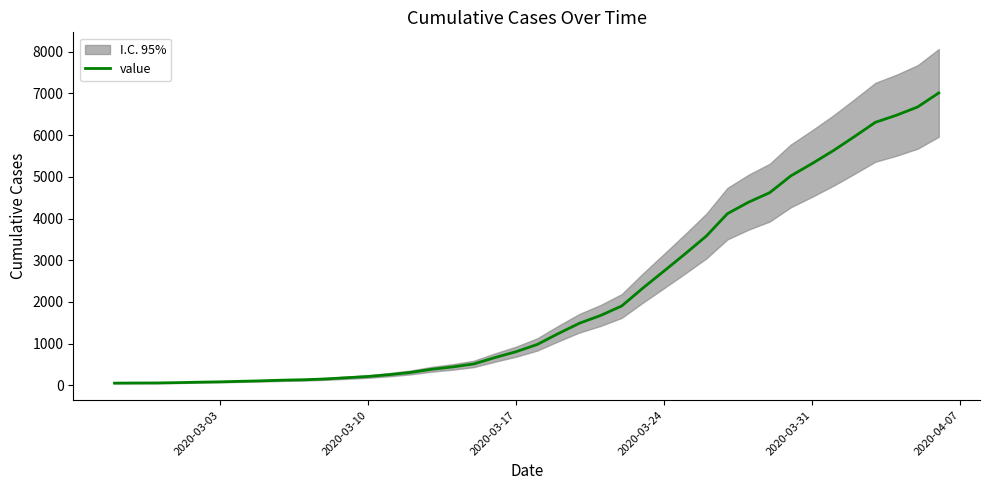

What is the value of the 34th point from the left?

5317